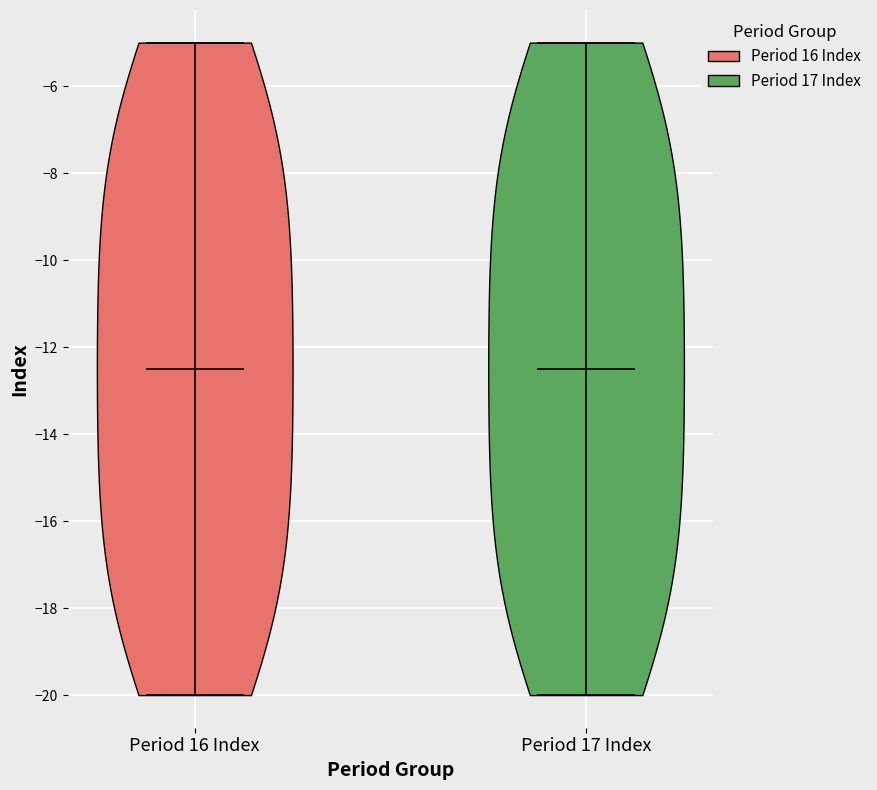

Where does the median line of the violin for Period 16 Index sit on the y-axis? The values are not printed on the chart, so give them approximately, as read against the axis.

-12.4